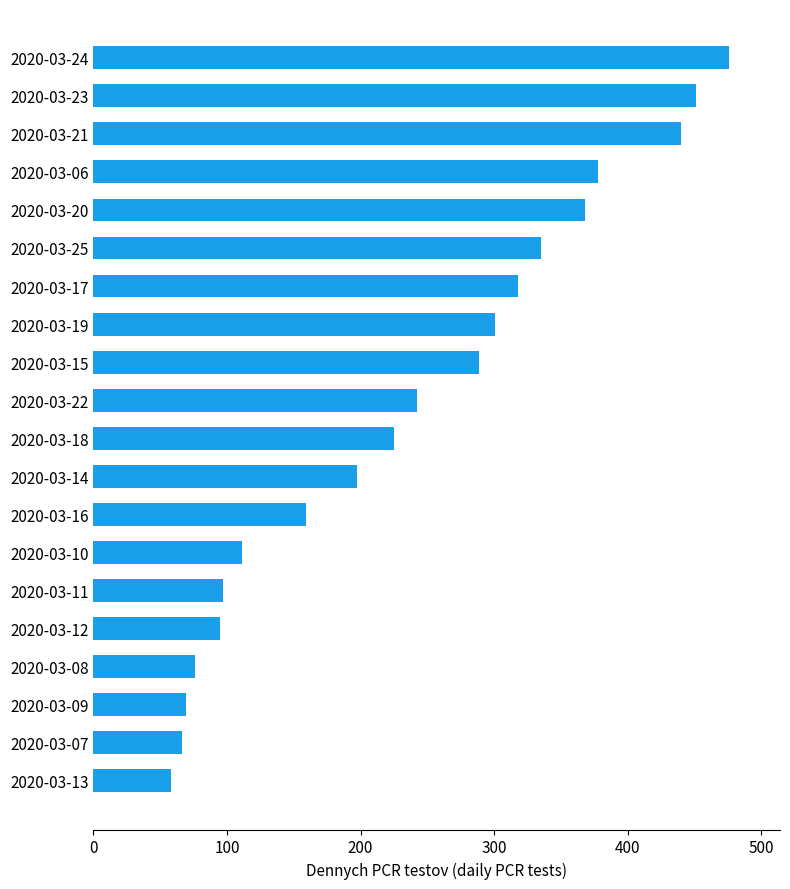

What is the difference between the second highest and minimum values?

393